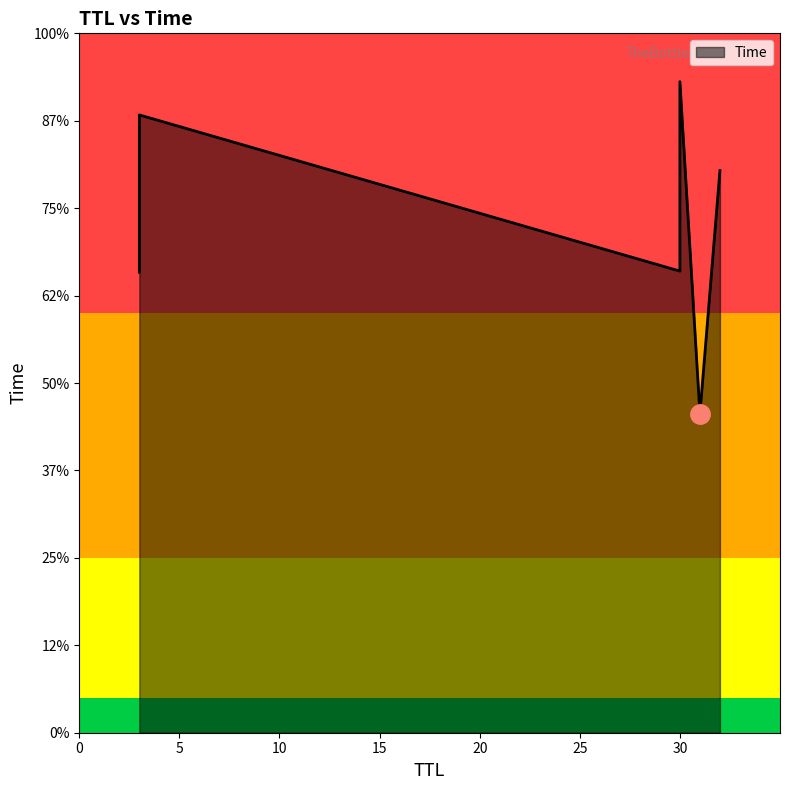

Which has a higher value, 30 or 3?

30